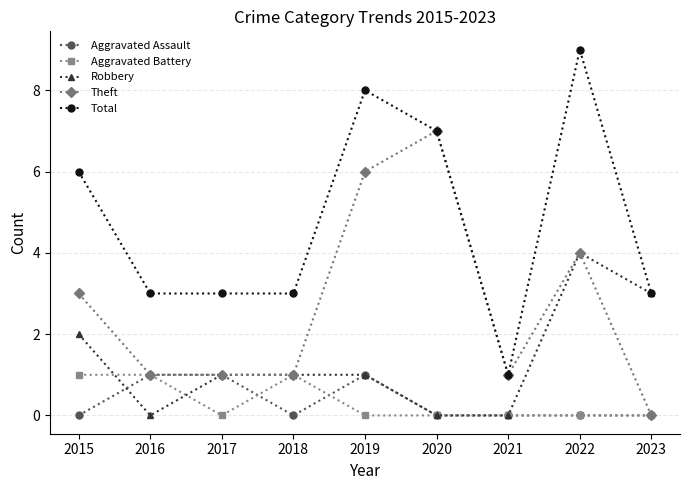

Reading right to left, extract all data points from this chart.

Aggravated Assault: 0	0	0	0	1	0	1	1	0
Aggravated Battery: 0	0	0	0	0	1	0	1	1
Robbery: 3	4	0	0	1	1	1	0	2
Theft: 0	4	1	7	6	1	1	1	3
Total: 3	9	1	7	8	3	3	3	6